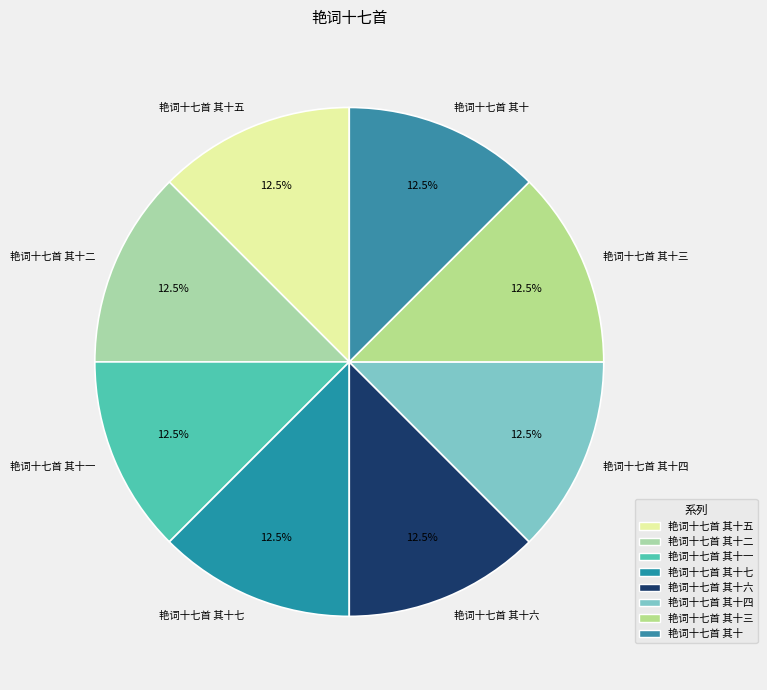

What is the ratio of the value at 艳词十七首 其十六 to the value at 艳词十七首 其十一?

1.0